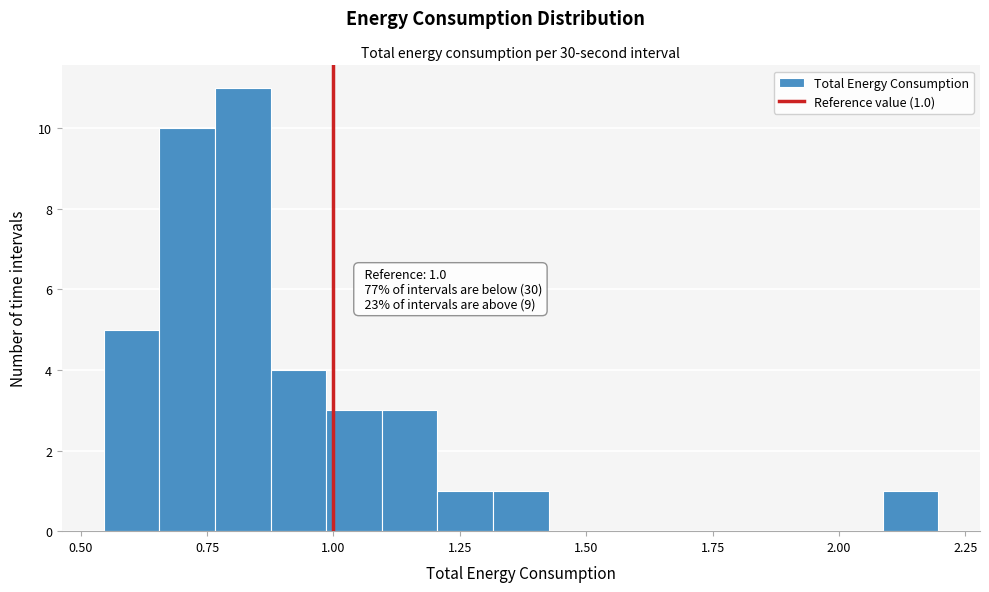

Around what value on the x-axis is the tallest bar? Give the approximate position of its centre, as read against the axis.

0.80